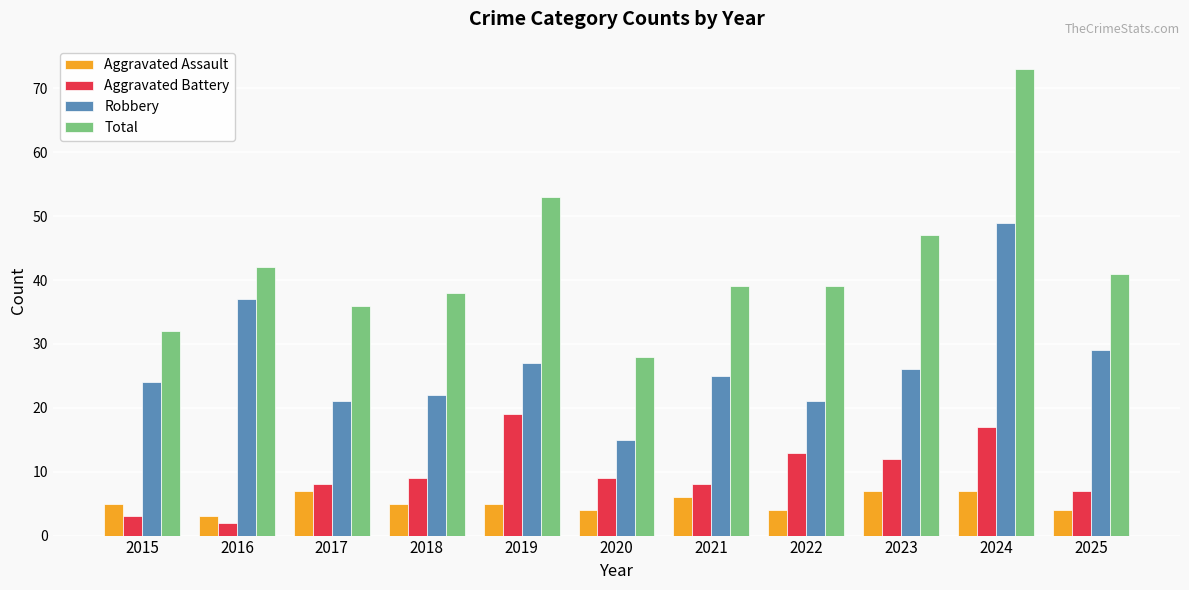

What is the minimum value for Aggravated Assault?

3